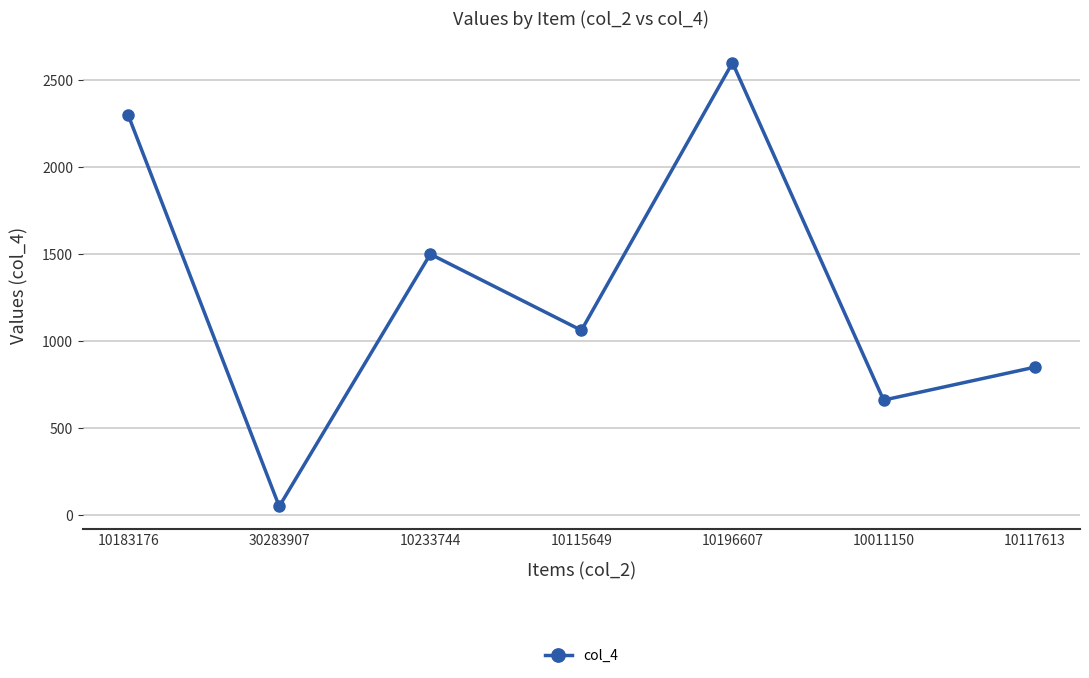

The chart shows a value of 50 at 30283907. True or false?

True